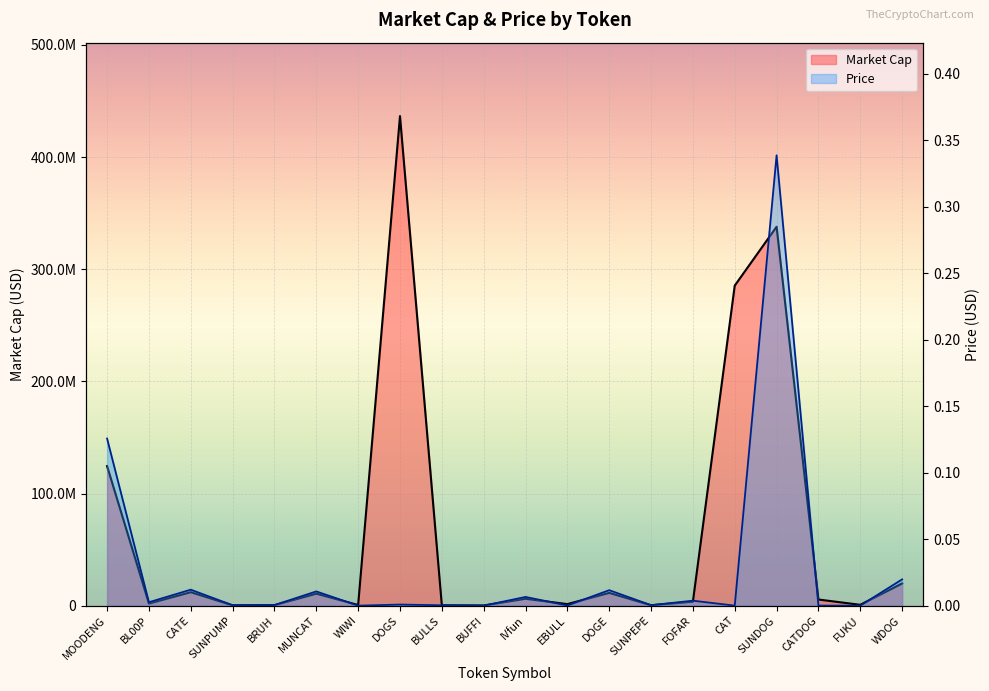

Reading left to right, list all the values displayed in this chart.

Market Cap: MOODENG=124442640.2	BL00P=1900775.1	CATE=12032739.4	SUNPUMP=300768.6	BRUH=460675.1	MUNCAT=10721359.2	WIWI=596428.4	DOGS=436509026.8	BULLS=305145.2	BUFFI=173756.0	IVfun=6178084.8	EBULL=1386859.2	DOGE=11408267.4	SUNPEPE=376193.0	FOFAR=3571176.2	CAT=285360310.9	SUNDOG=337870563.4	CATDOG=5490788.0	FUKU=766322.3	WDOG=19789910.8
Price: MOODENG=0.1	BL00P=0.0	CATE=0.0	SUNPUMP=0.0	BRUH=0.0	MUNCAT=0.0	WIWI=0.0	DOGS=0.0	BULLS=0.0	BUFFI=0.0	IVfun=0.0	EBULL=0.0	DOGE=0.0	SUNPEPE=0.0	FOFAR=0.0	CAT=0.0	SUNDOG=0.3	CATDOG=0.0	FUKU=0.0	WDOG=0.0